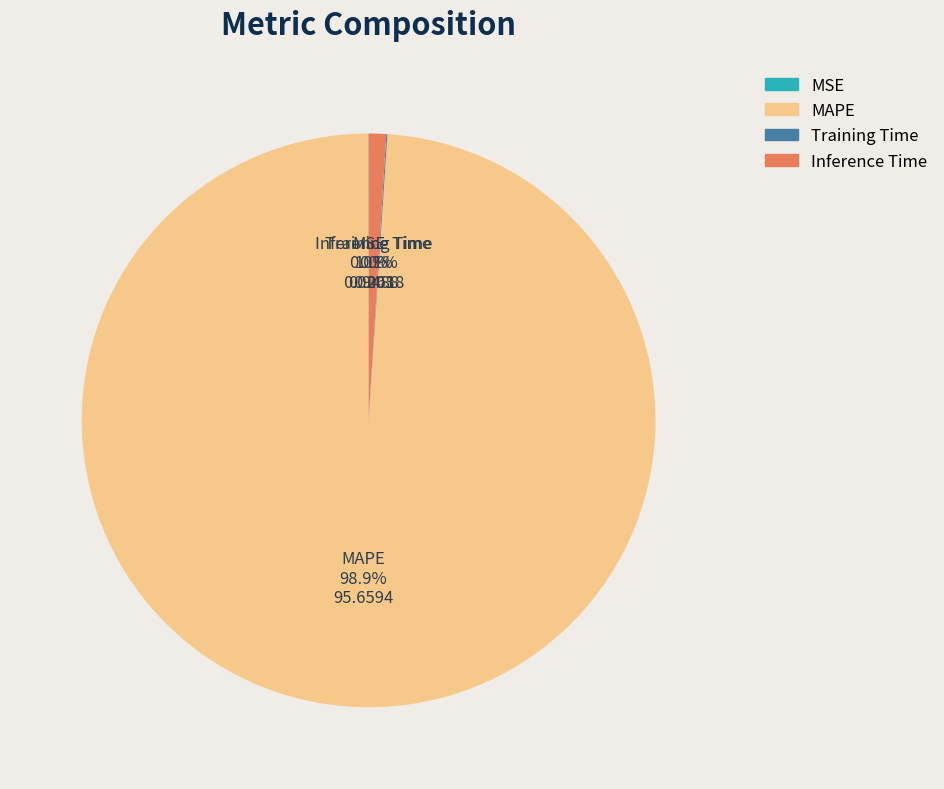

Is there a majority slice in this chart?

Yes